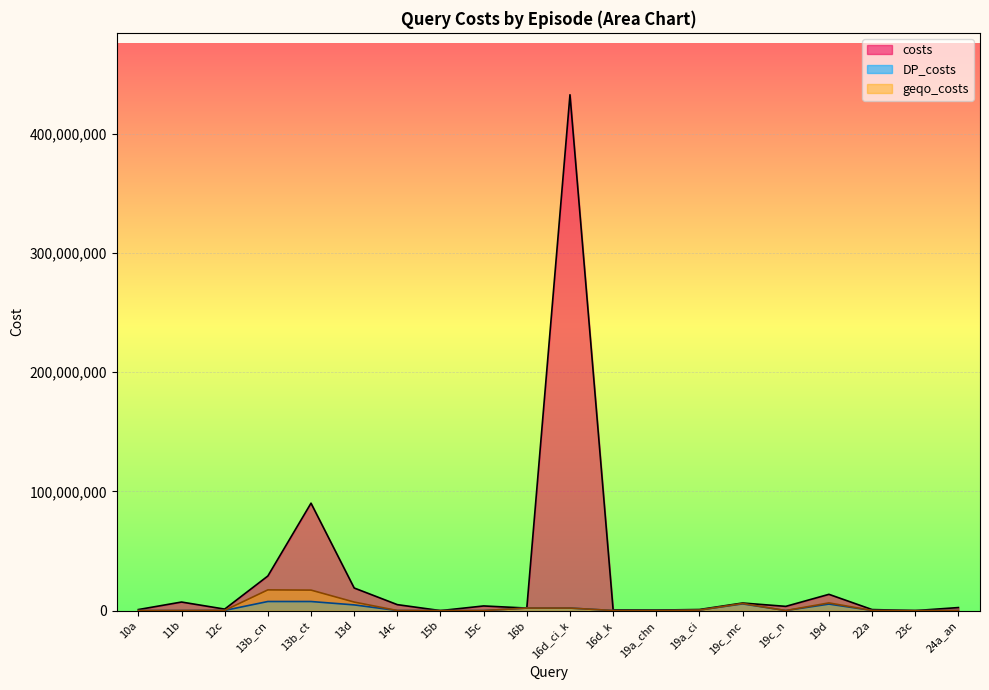

What is the value of the costs point at the 19th from the left?

137